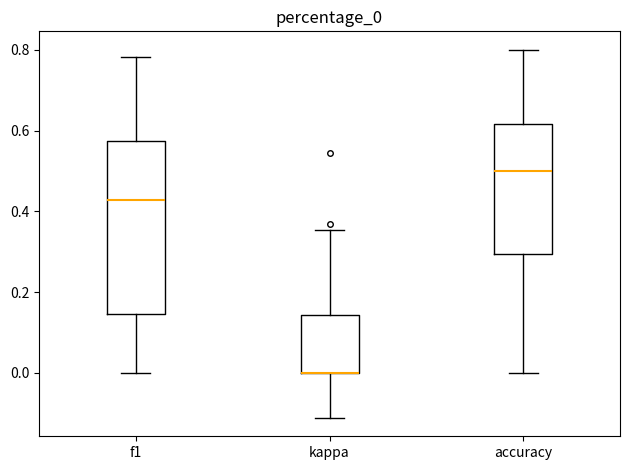

Where does the median line of the box for f1 sit on the y-axis? The values are not printed on the chart, so give them approximately, as read against the axis.

0.42